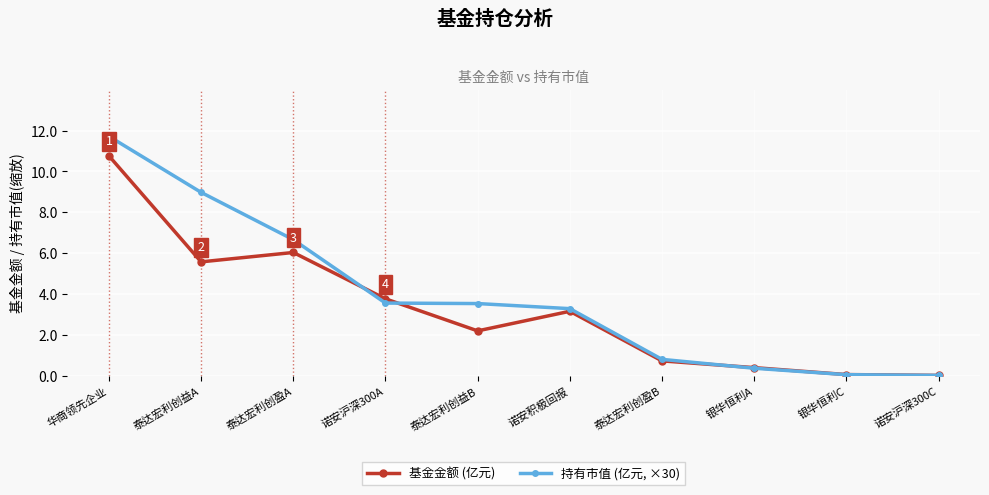

What position from the right is 泰达宏利创益A?

9